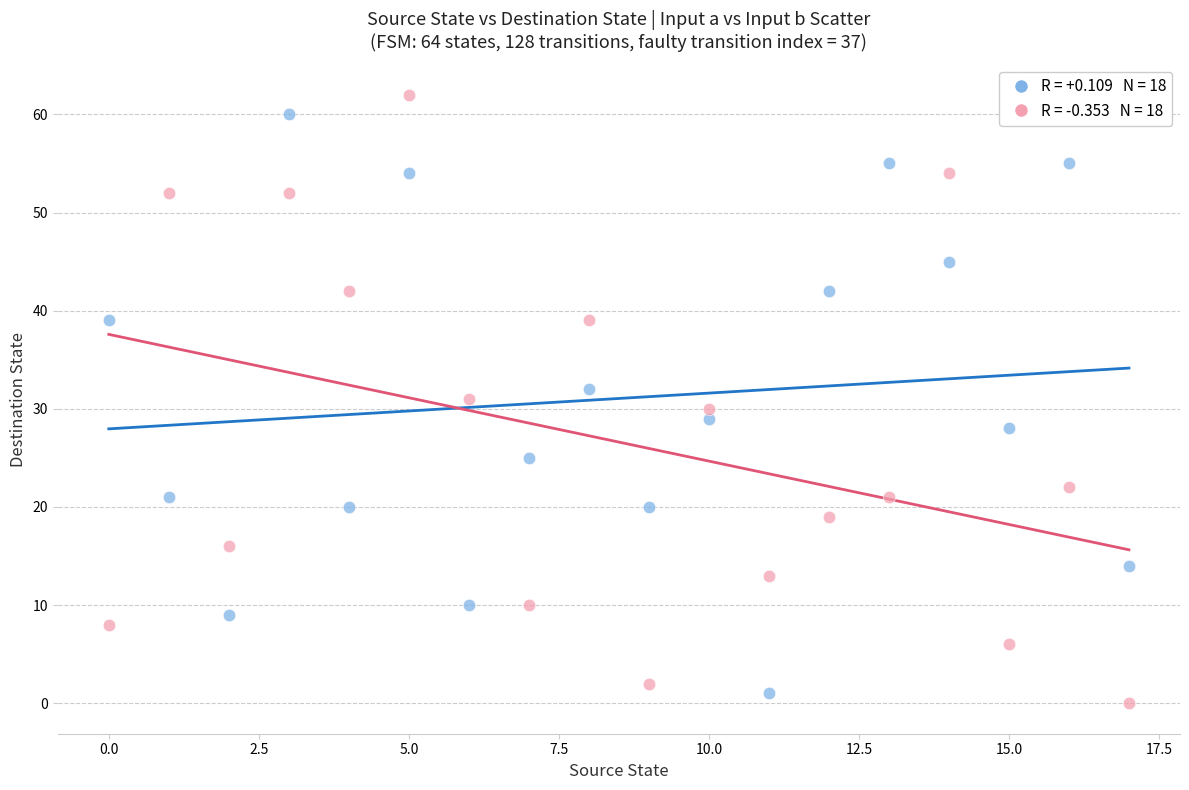

How many data points are displayed?

36